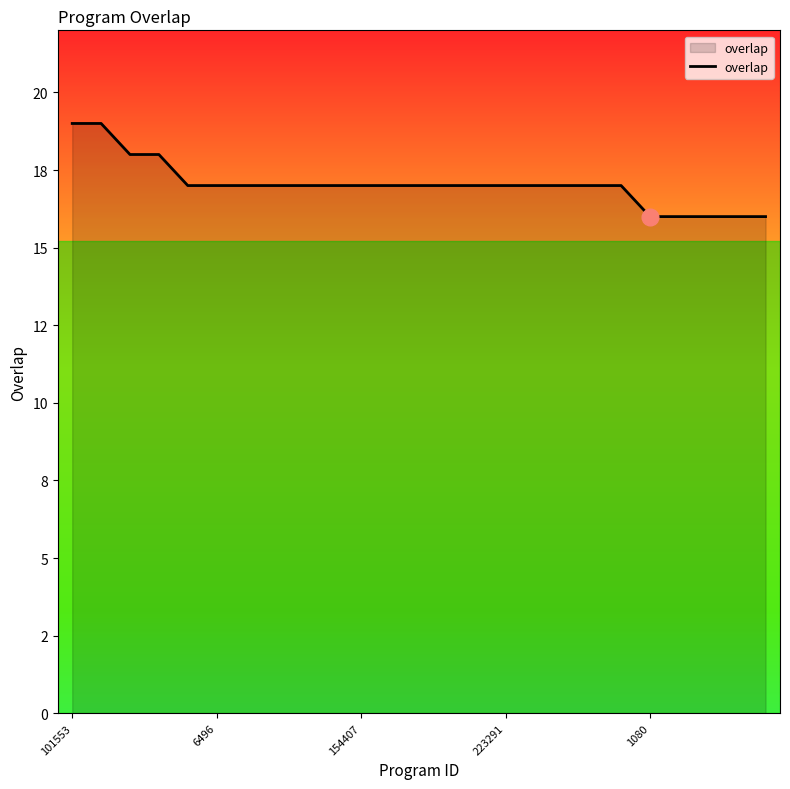

What is the greatest value displayed?

19